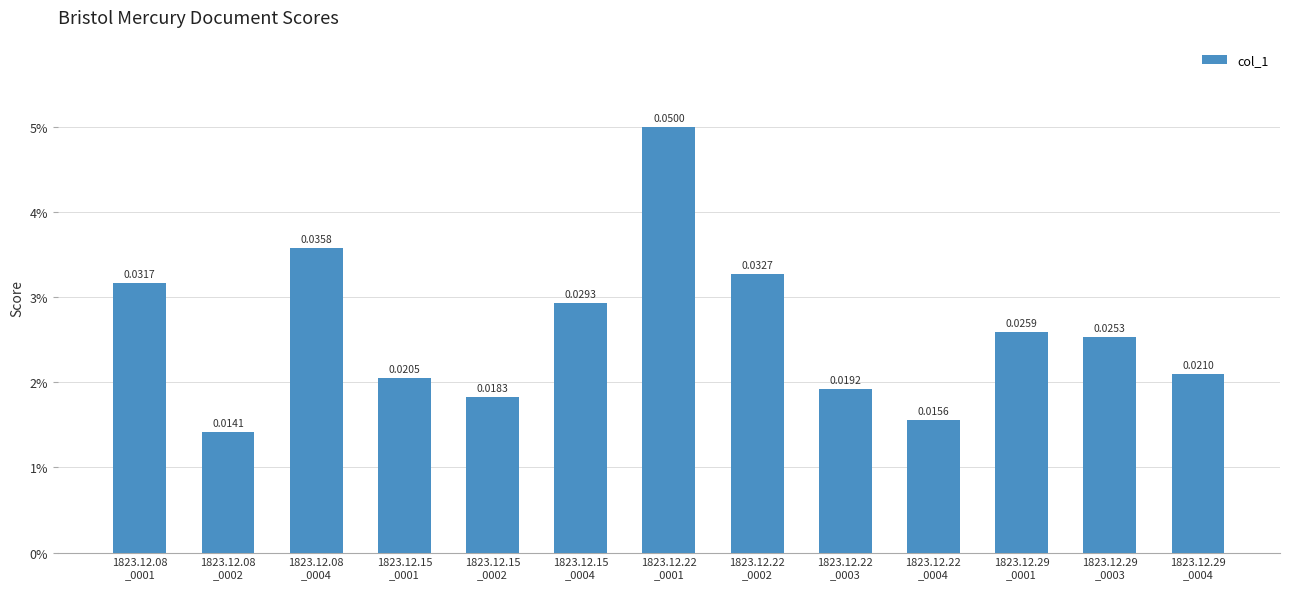

Between 1823.12.22
_0003 and 1823.12.22
_0004, which is larger?

1823.12.22
_0003